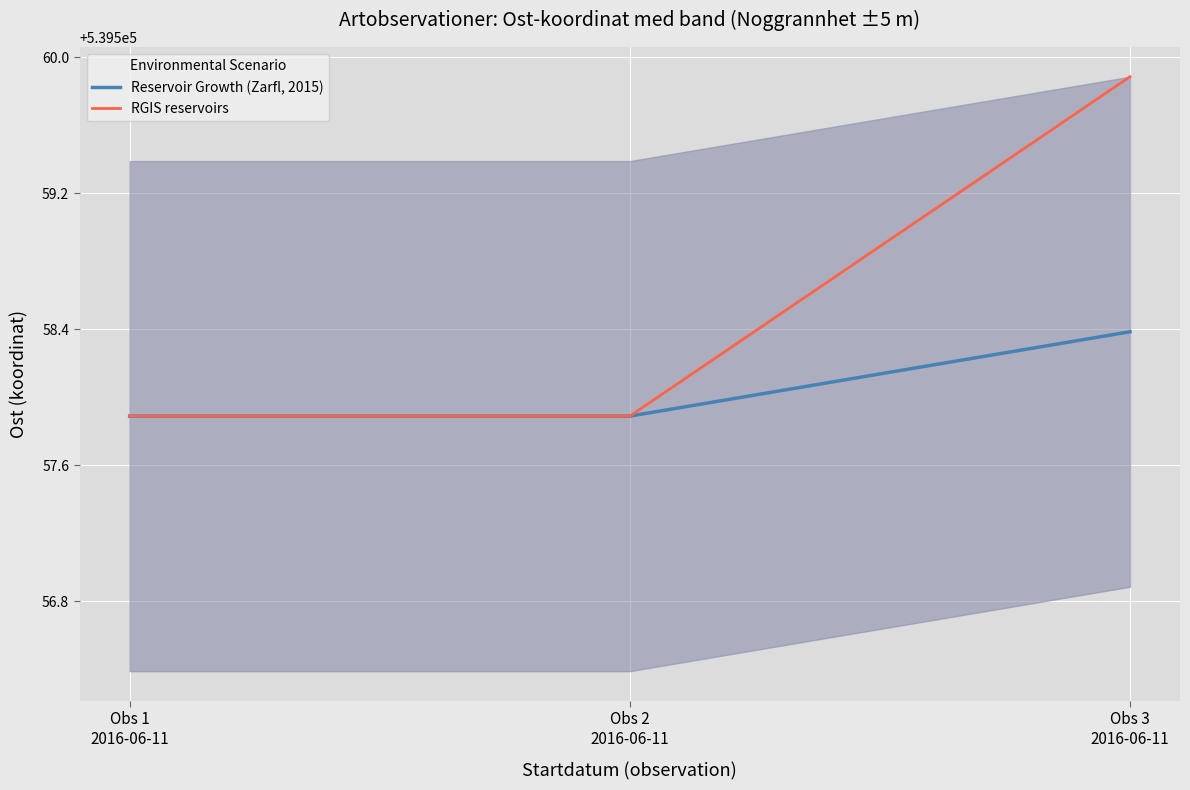

At which category is the sum across all series the highest?

Obs 3
2016-06-11